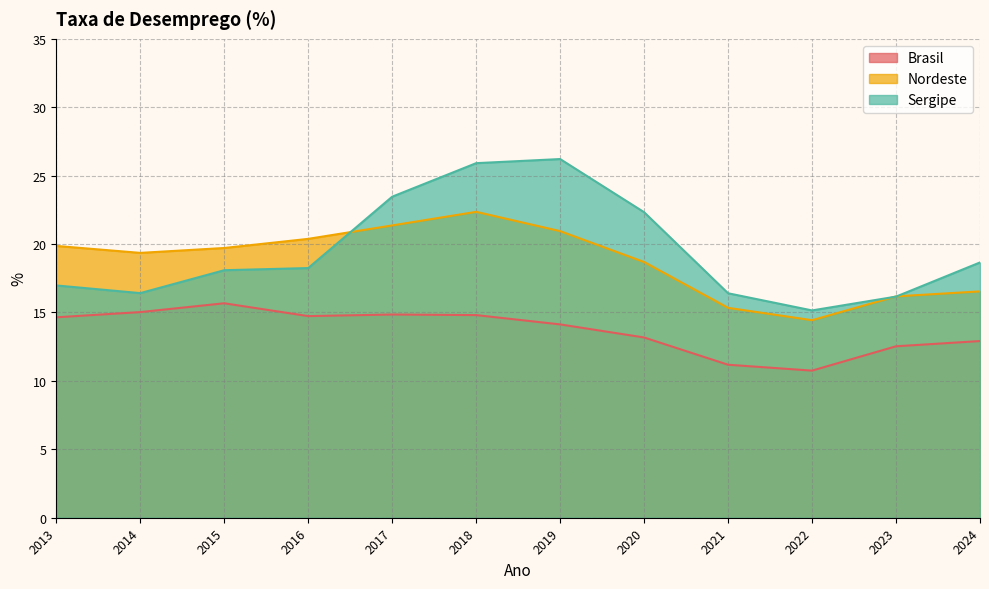

Where does the Sergipe series first go above 18?

2015